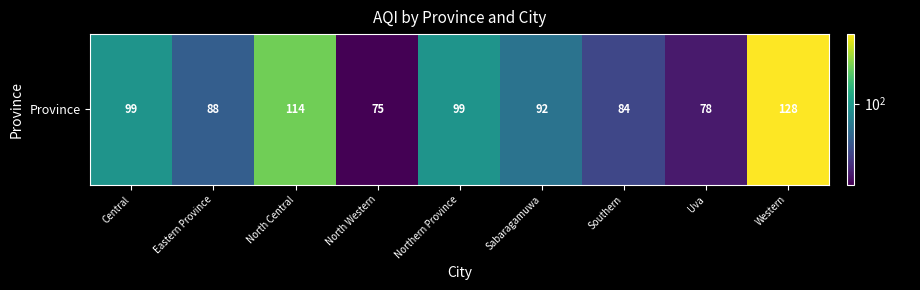

What is the average value?

95